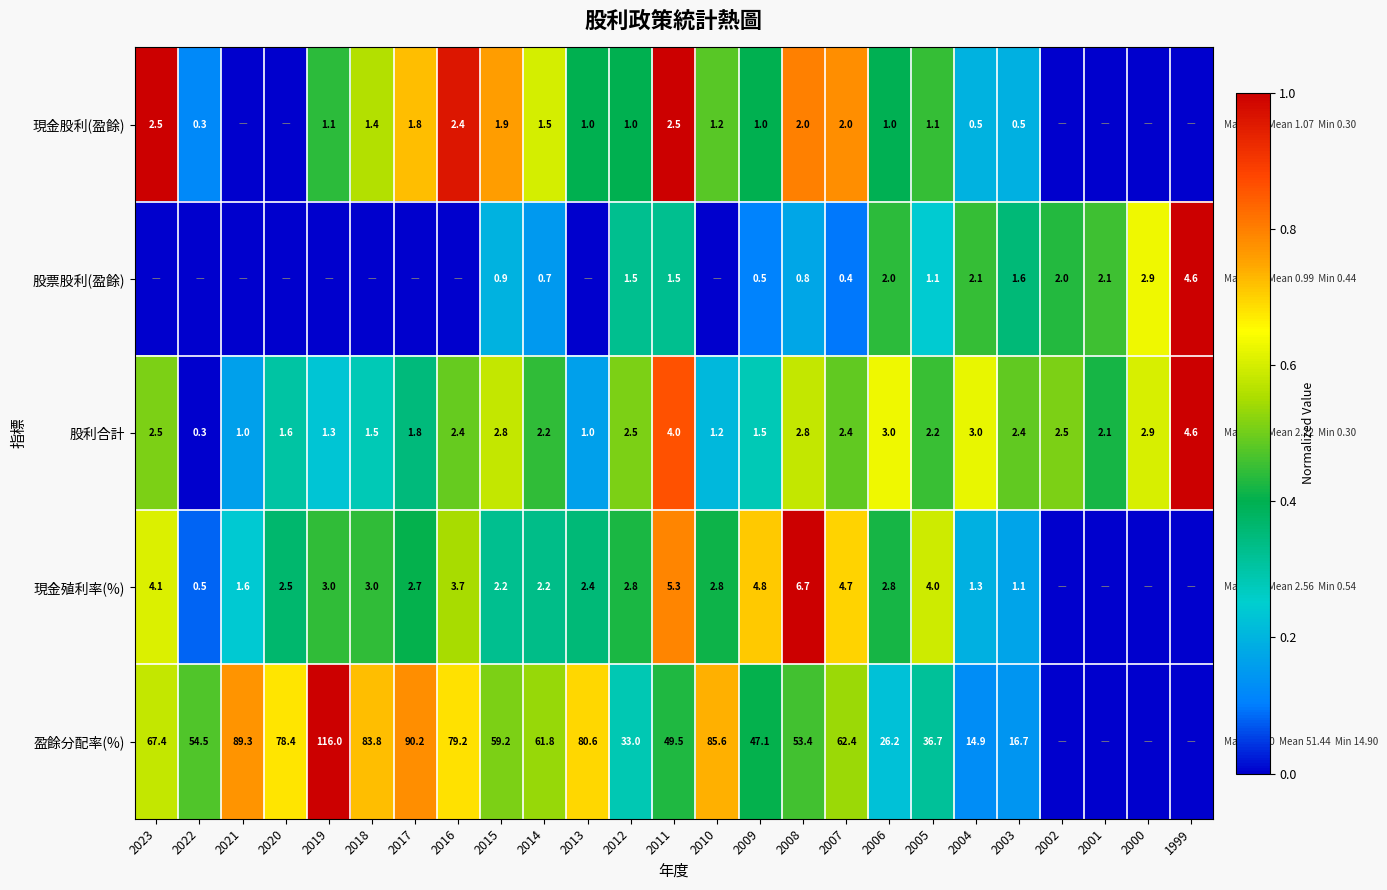

Between 2009 and 2006, which series saw the biggest shift?

盈餘分配率(%)